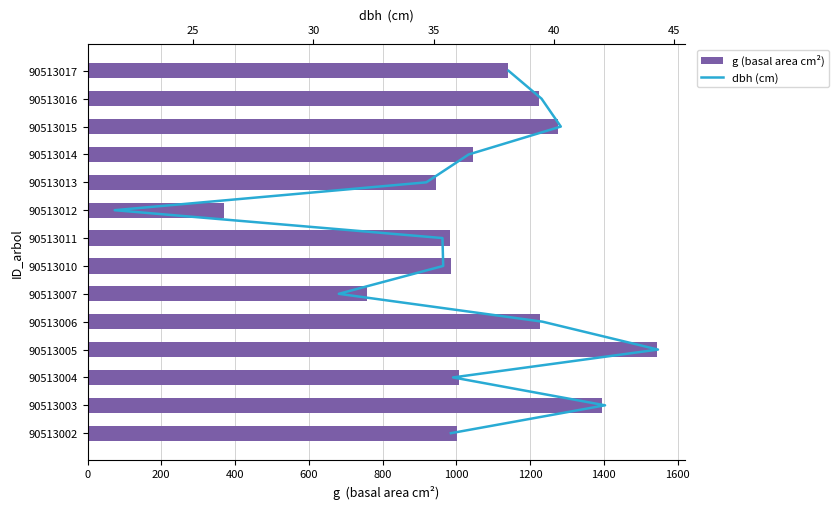

How many data points in dbh (cm) are less than 7?

7